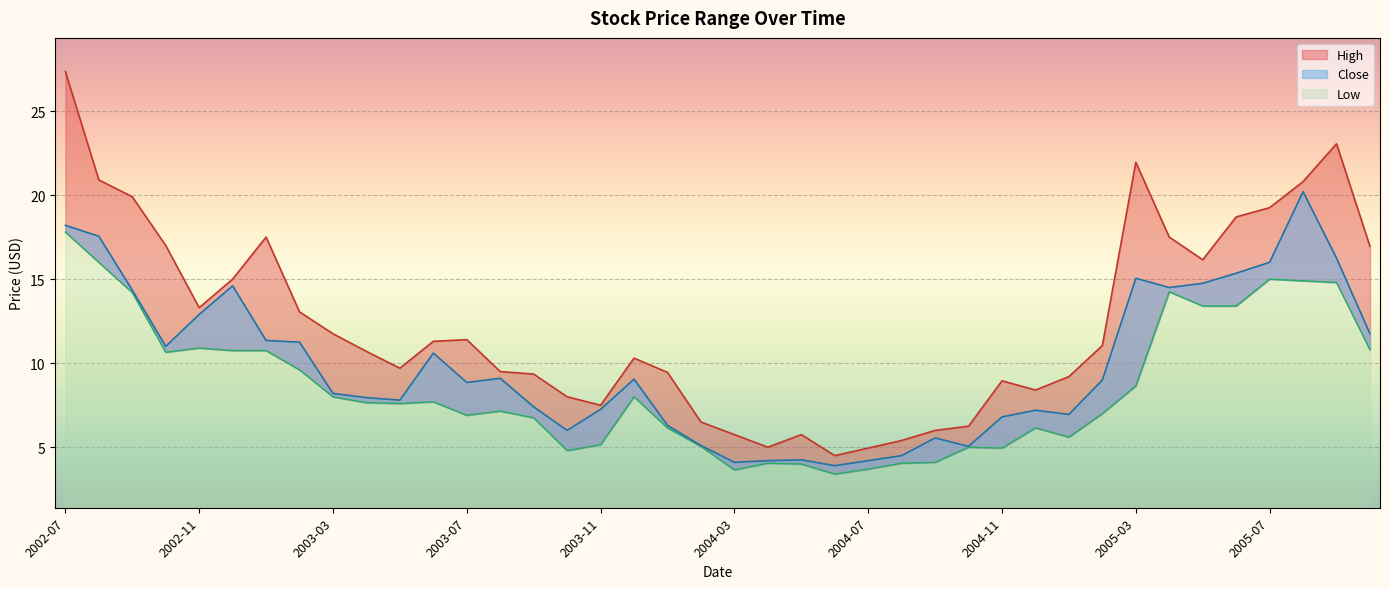

How many series are shown in this chart?

3